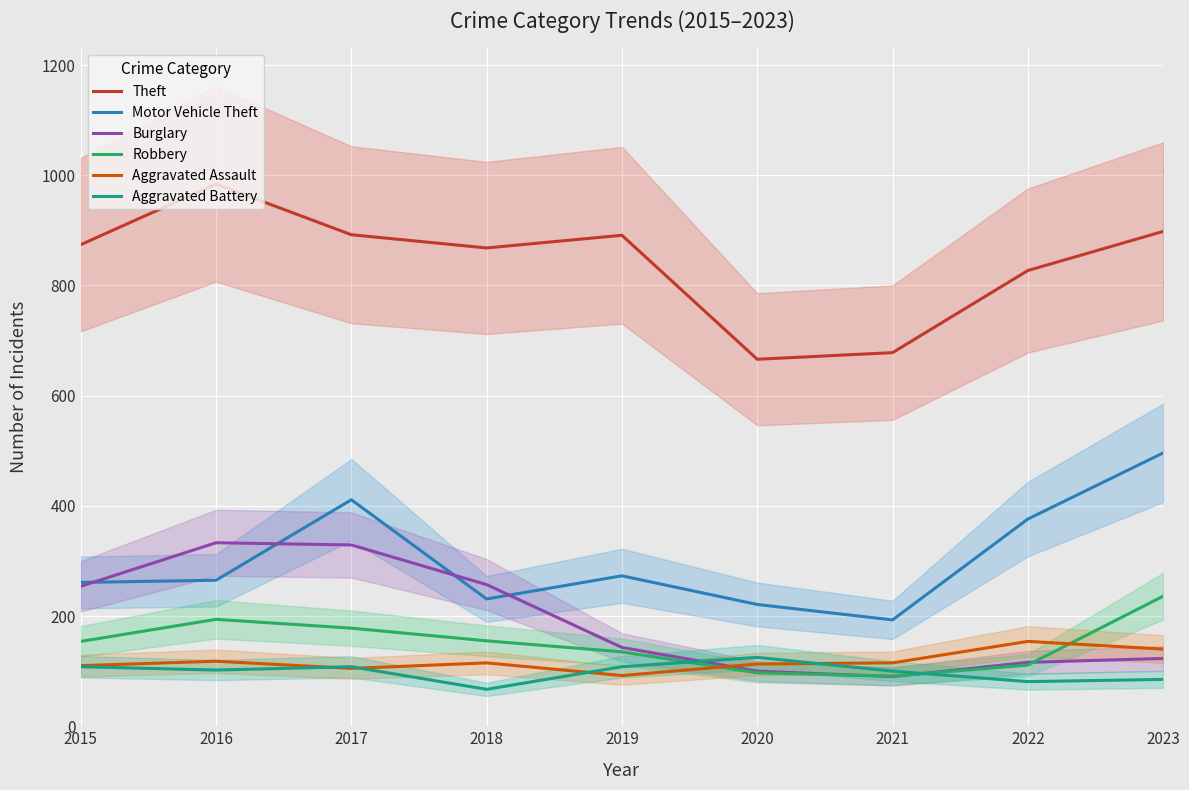

What is the average value of the Aggravated Assault series?

118